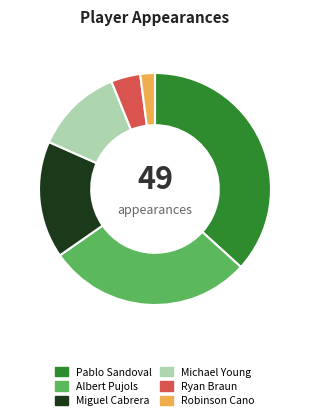

The Ryan Braun slice represents 11% of the pie. True or false?

False